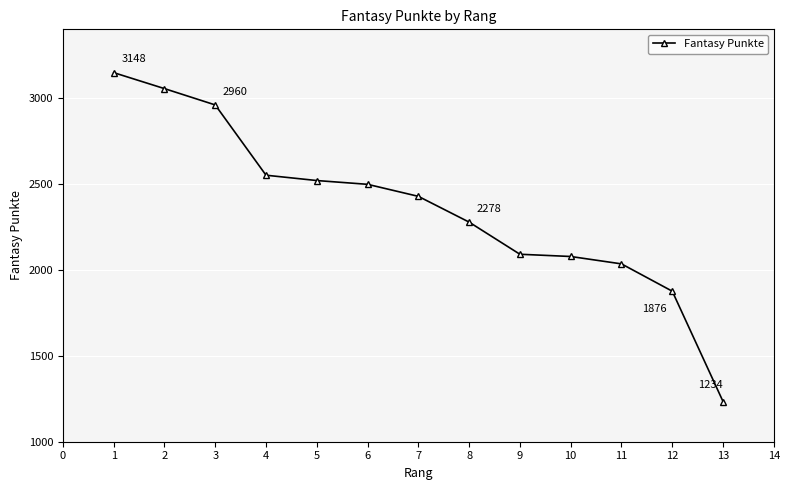

Reading left to right, list all the values displayed in this chart.

1=3148	2=3055	3=2960	4=2551	5=2520	6=2498	7=2428	8=2278	9=2091	10=2078	11=2035	12=1876	13=1234